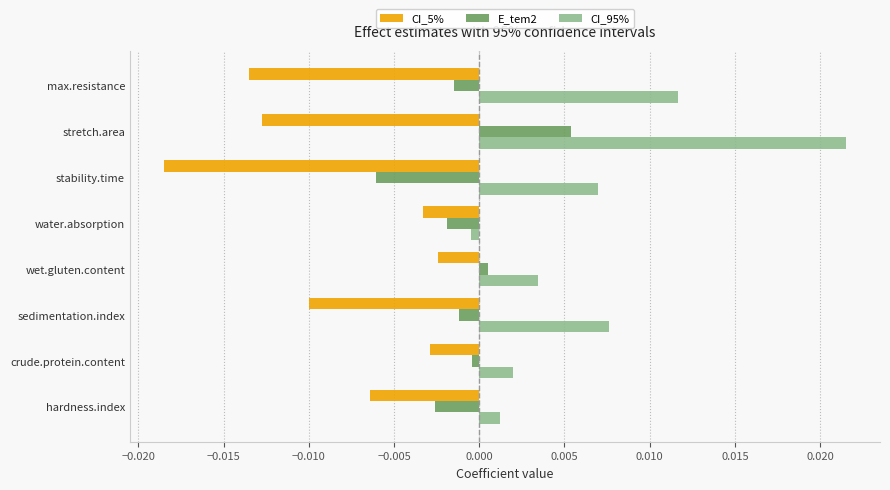

Is it true that CI_95% equals -0.0 at water.absorption?

True